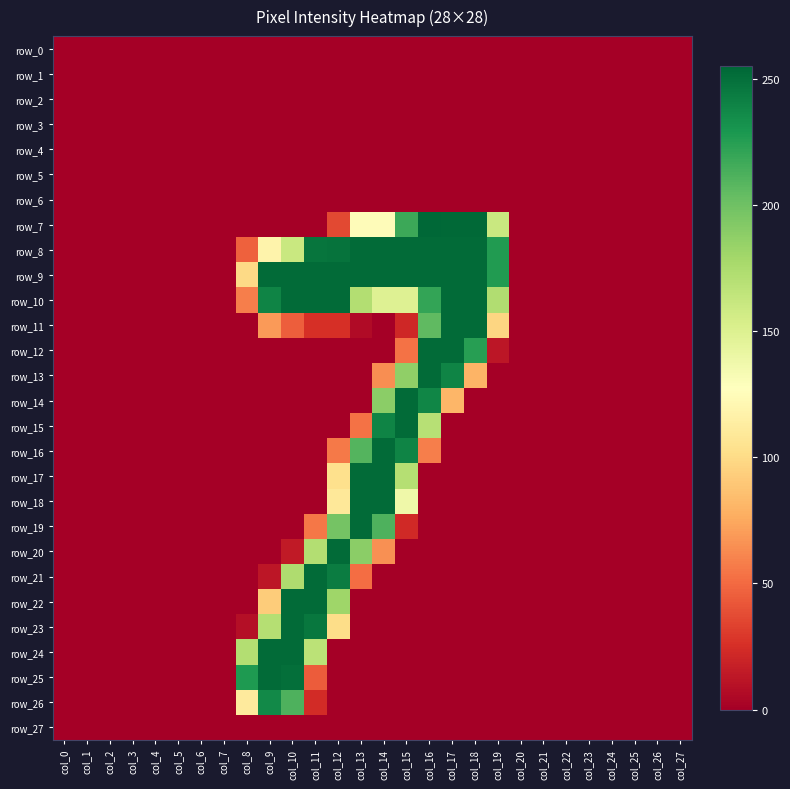

The value of row_6 at col_20 is 0. True or false?

True